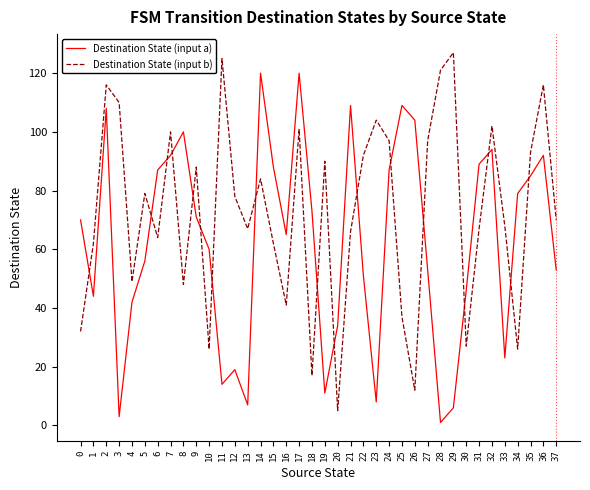

True or false: Destination State (input b) and Destination State (input a) intersect in this chart.

True